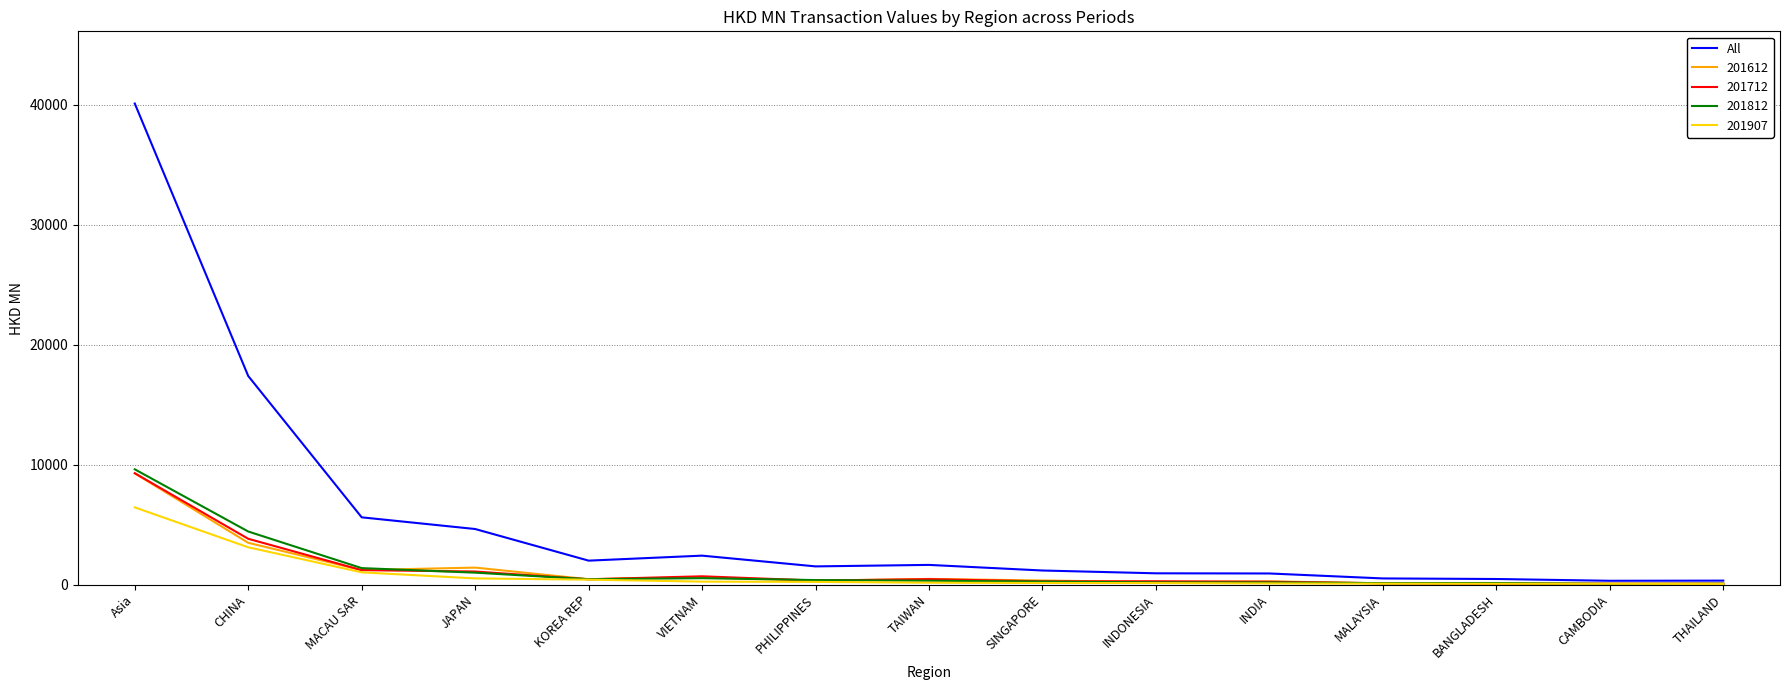

Which label corresponds to the largest value in the chart?

Asia